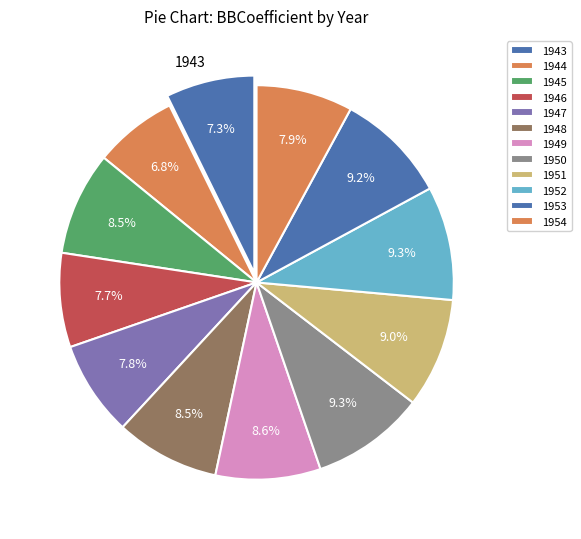

How many segments does this pie chart have?

12